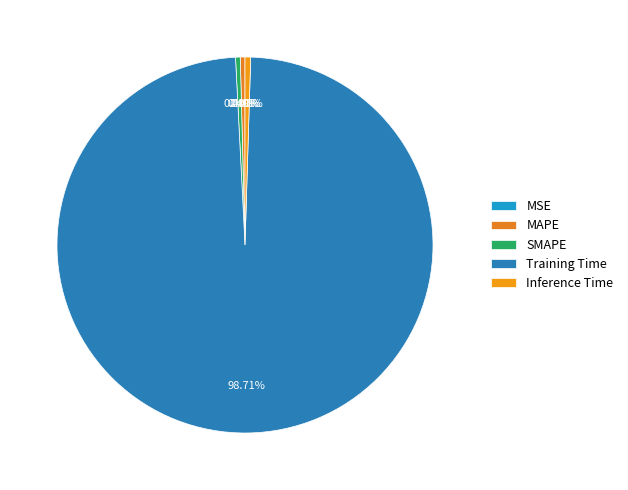

To the nearest percent, what is the difference between the Training Time and MSE slice percentages?

99%